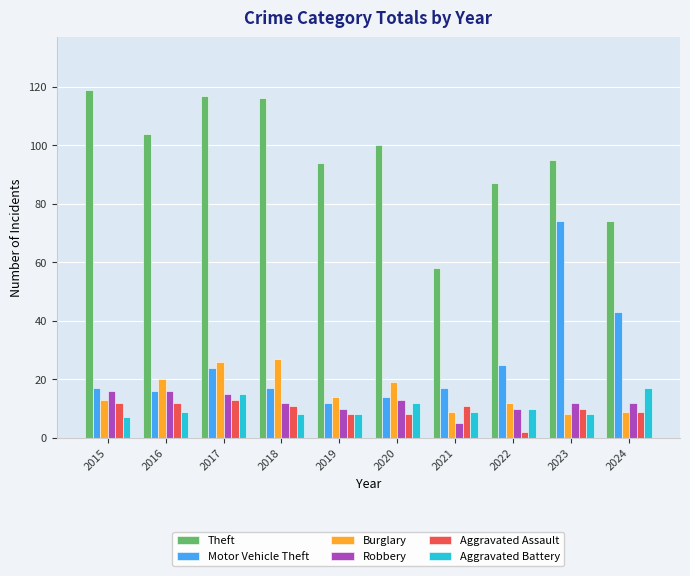

What is the minimum value for Robbery?

5